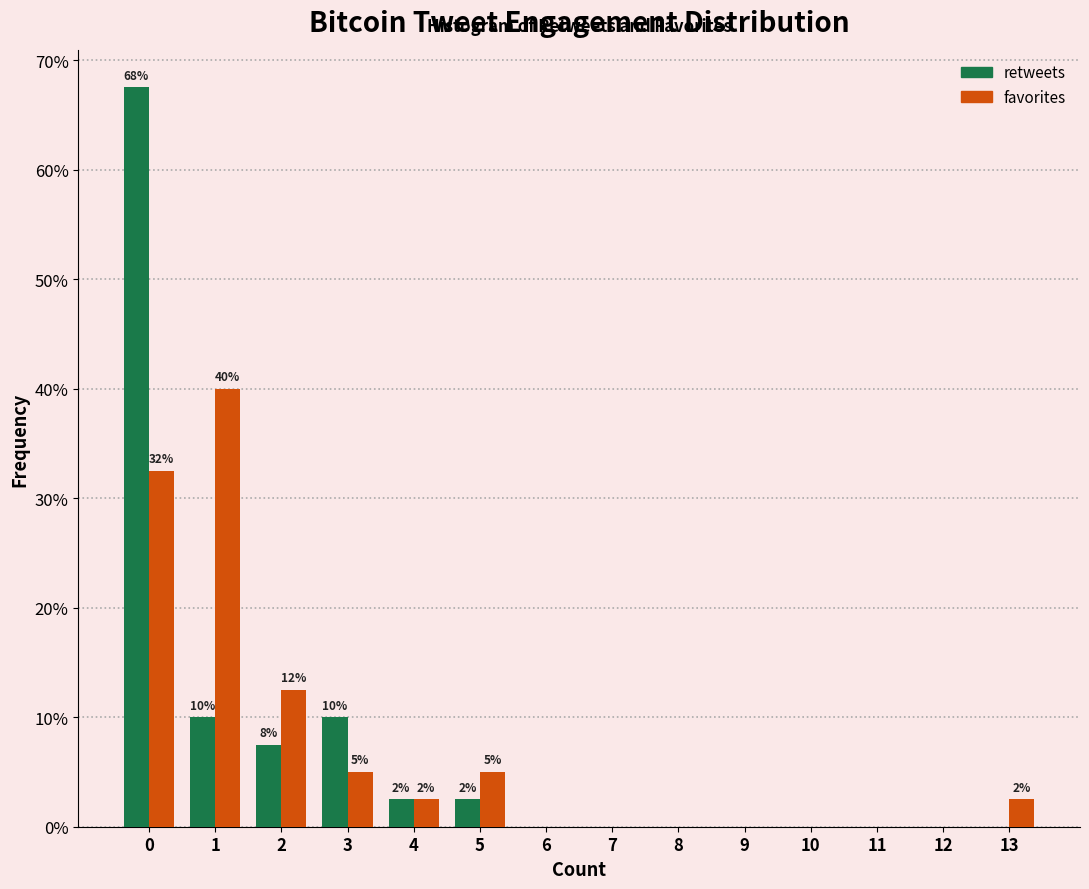

Reading left to right, list all the values displayed in this chart.

retweets: 0=67.5	1=10.0	2=7.5	3=10.0	4=2.5	5=2.5	6=0.0	7=0.0	8=0.0	9=0.0	10=0.0	11=0.0	12=0.0	13=0.0
favorites: 0=32.5	1=40.0	2=12.5	3=5.0	4=2.5	5=5.0	6=0.0	7=0.0	8=0.0	9=0.0	10=0.0	11=0.0	12=0.0	13=2.5